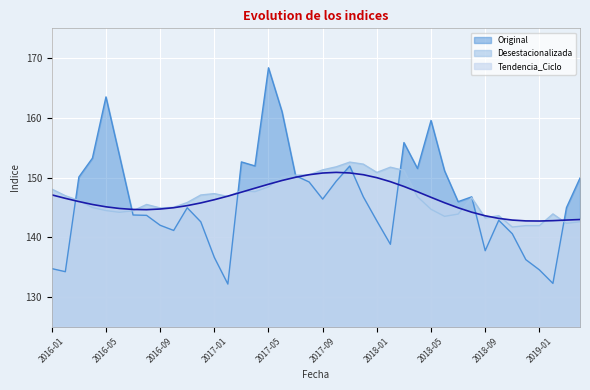

What is the spread (max minus min) of values at 2018-09?

5.8